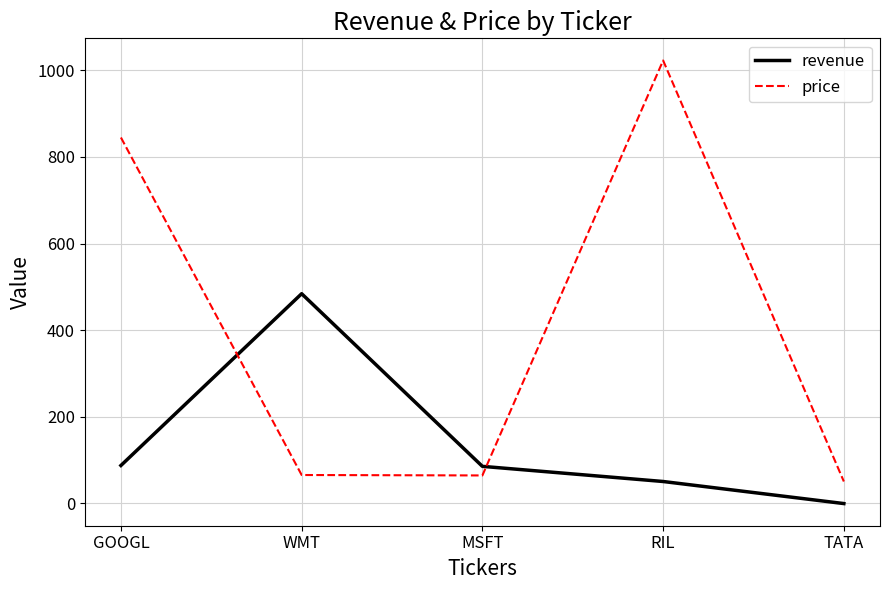

What is the spread (max minus min) of values at RIL?

973